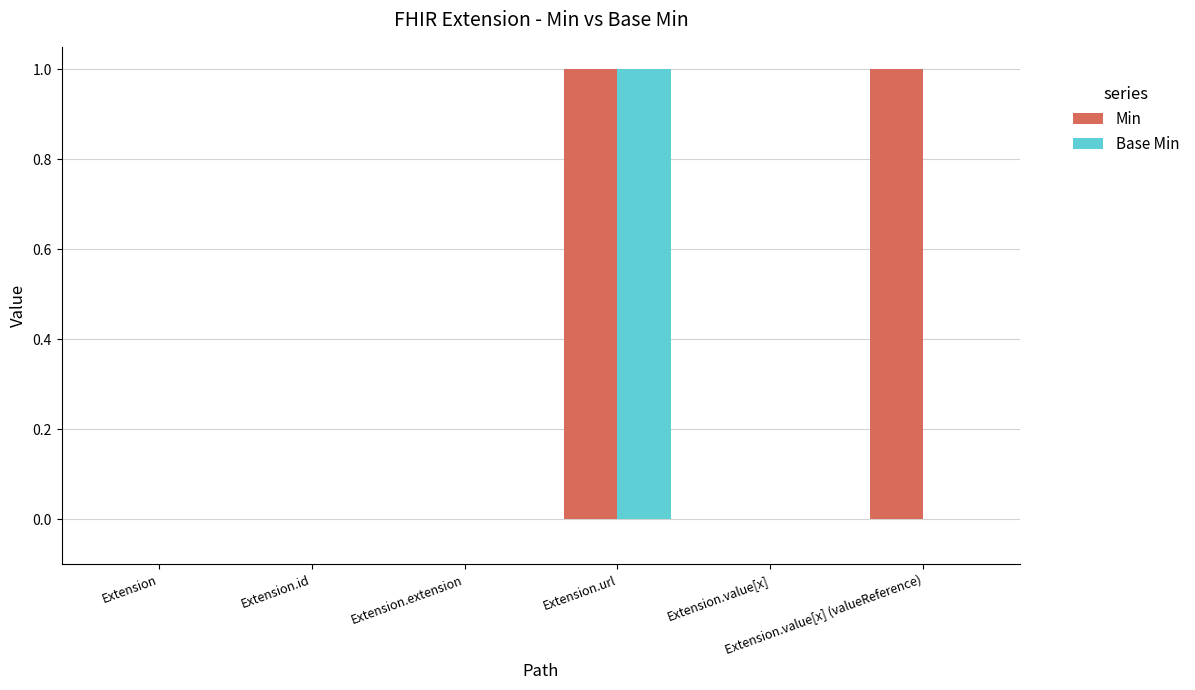

Which series has the largest total across all categories?

Min